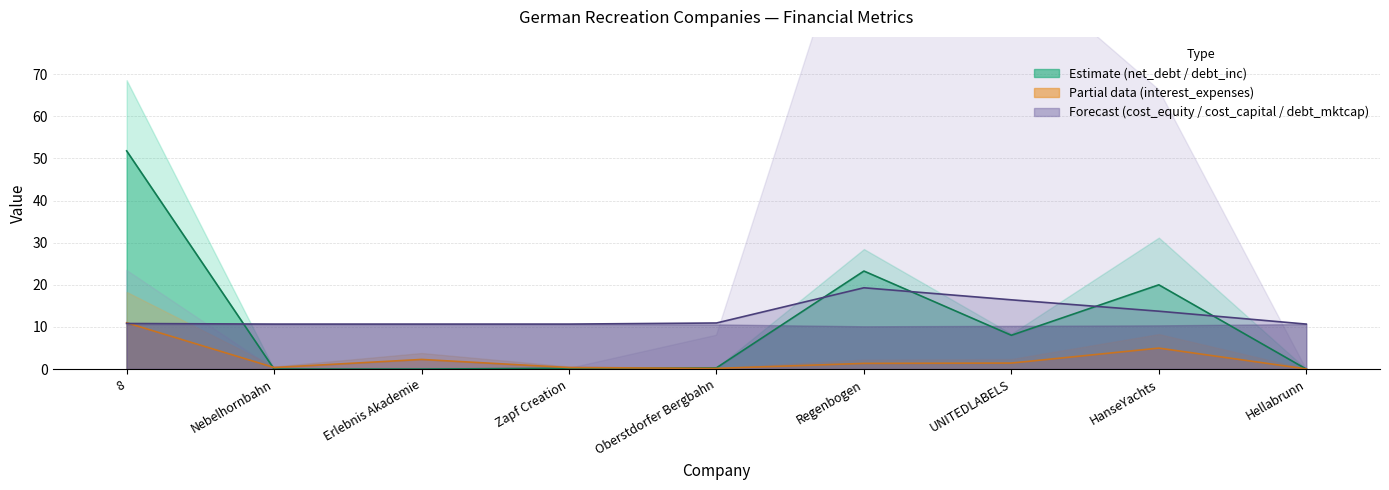

True or false: cost_equity has more than 2 points higher than both neighbors.

False